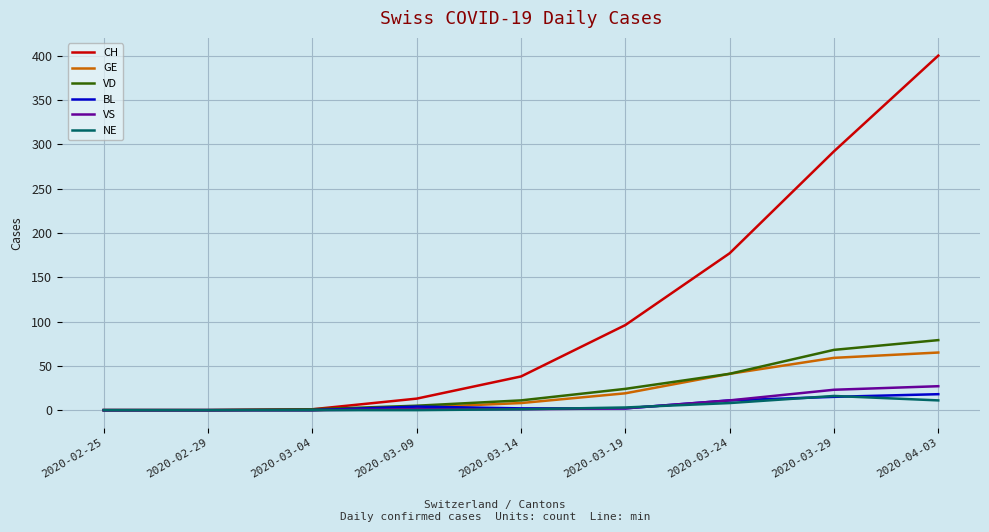

Which category has the highest value across all series?

2020-04-03